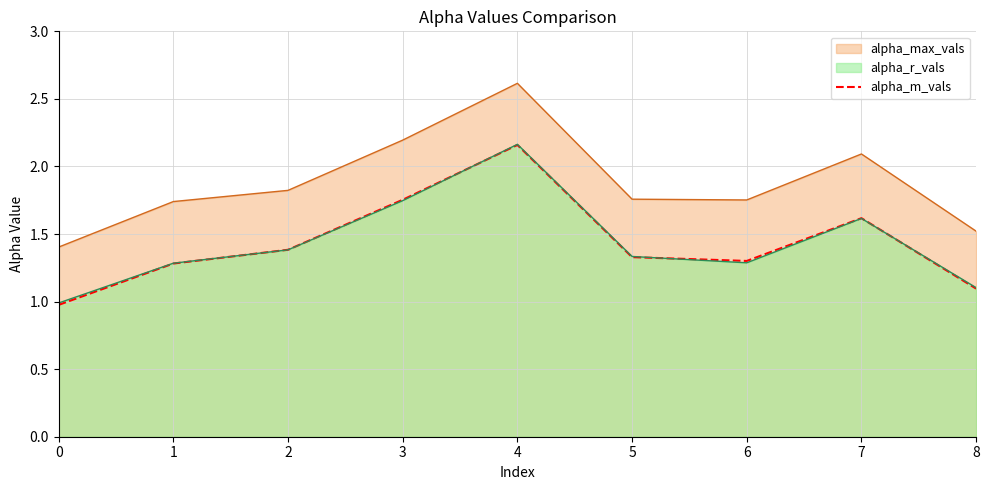

At which category does the data reach its first local valley?

6